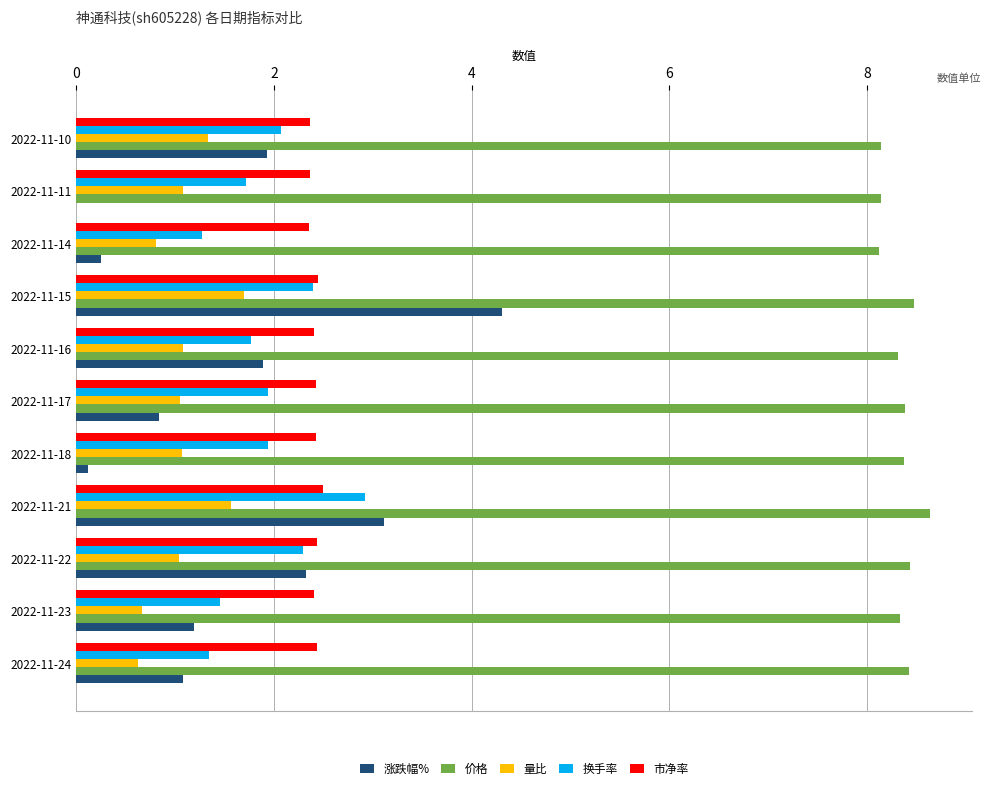

What is the total value across all series at 2022-11-16?

15.5